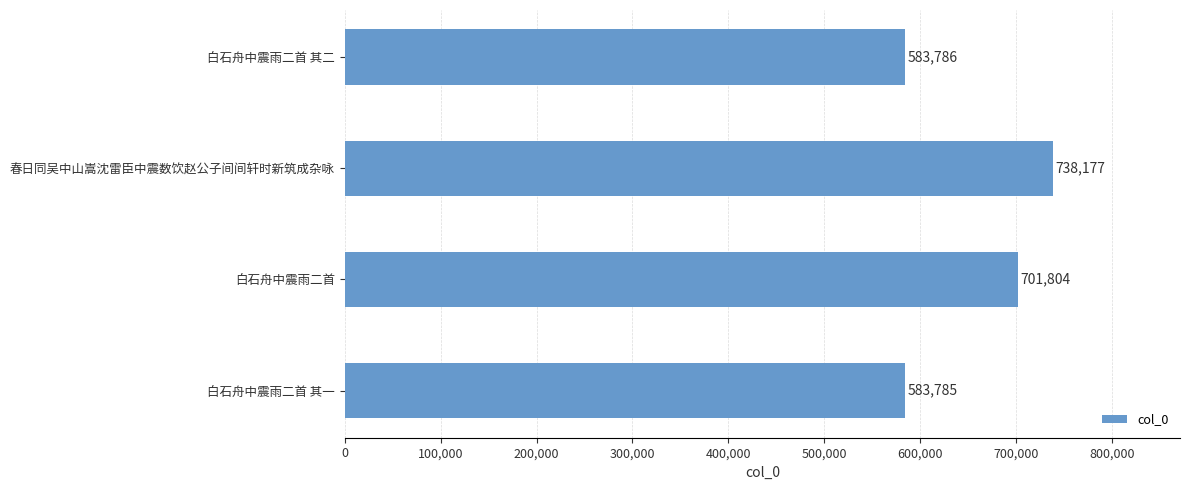

Is it true that the value at 春日同吴中山嵩沈雷臣中震数饮赵公子间间轩时新筑成杂咏 is 1276293?

False